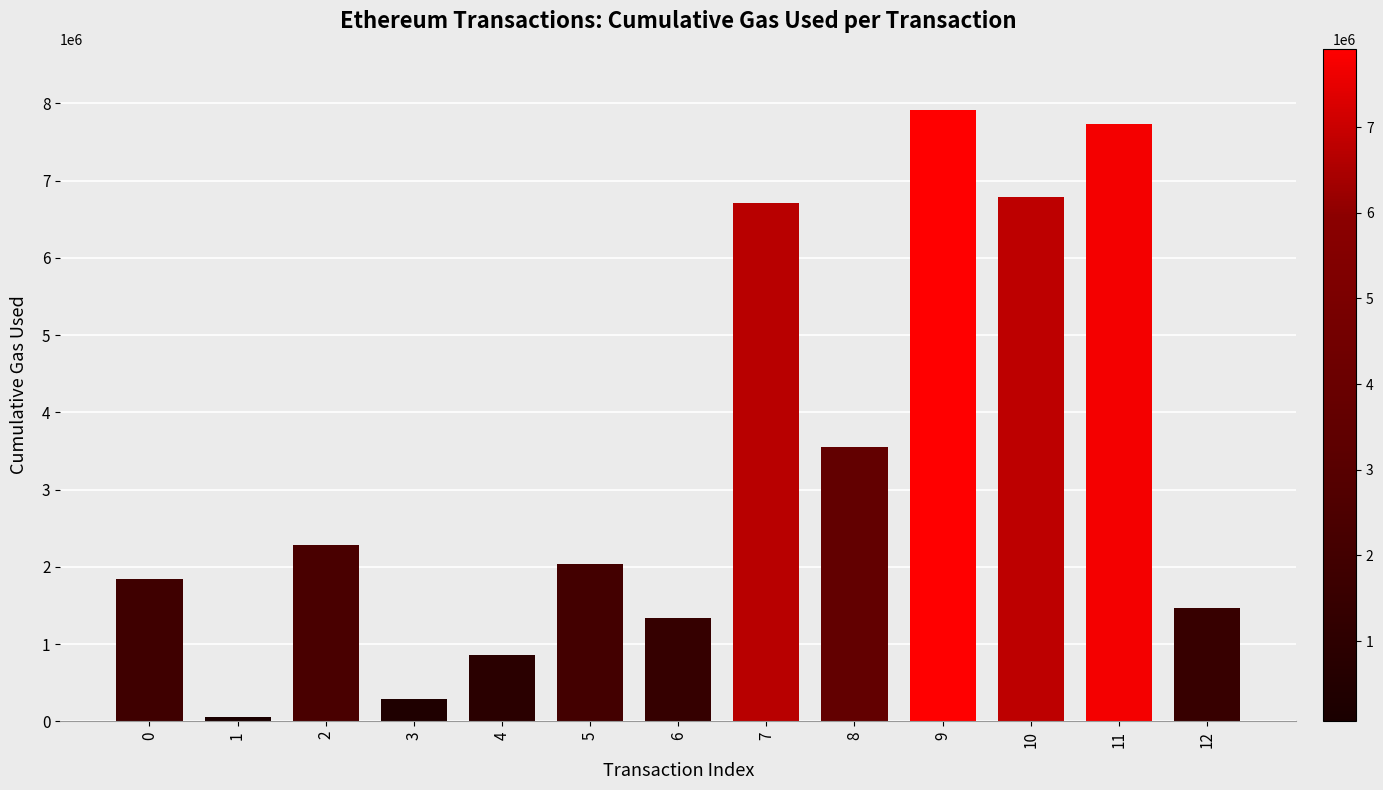

Reading left to right, what are all the values shown in this chart?

1841136	63068	2280155	295000	859509	2030919	1332428	6709406	3555214	7912958	6788624	7725197	1471791